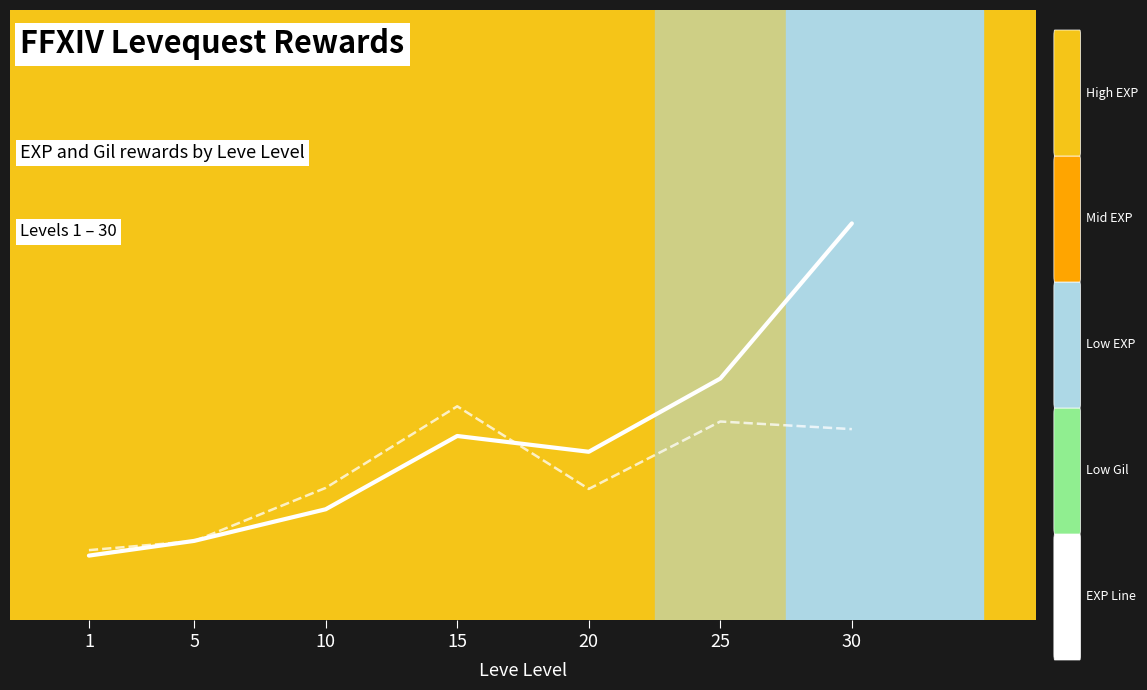

What is the greatest value displayed?

0.7